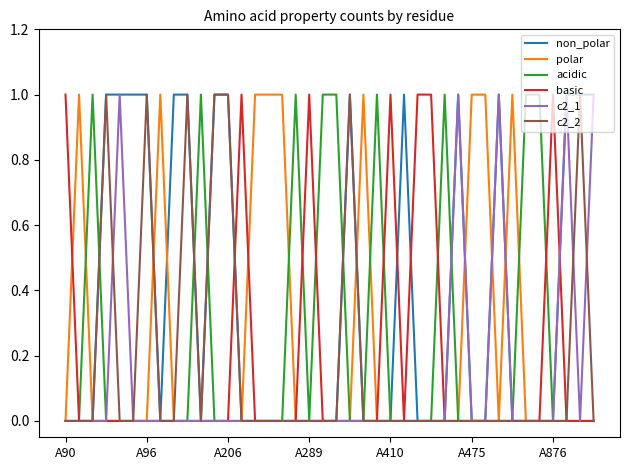

What are all the series names shown in the legend?

non_polar, polar, acidic, basic, c2_1, c2_2